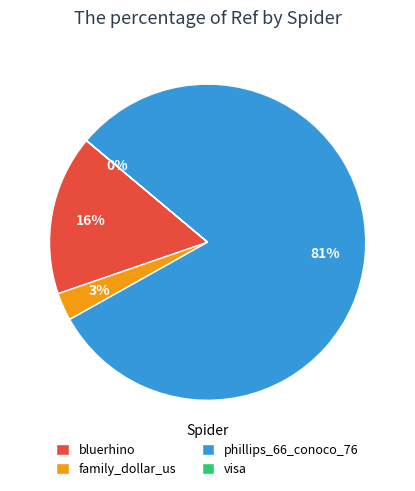

To the nearest percent, what is the combined percentage of bluerhino and family_dollar_us?

19%